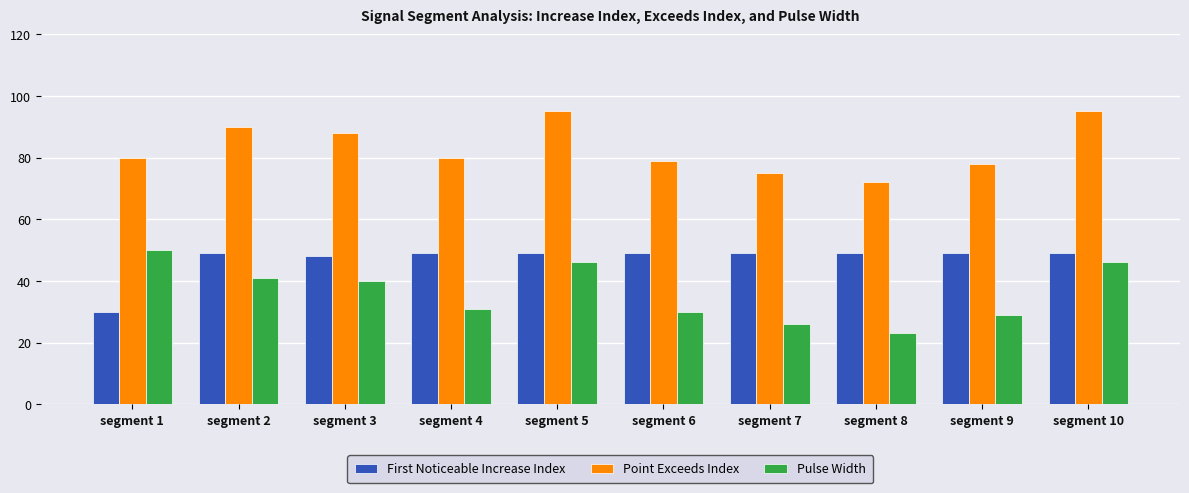

What is the value of the First Noticeable Increase Index bar at the 5th from the left?

49